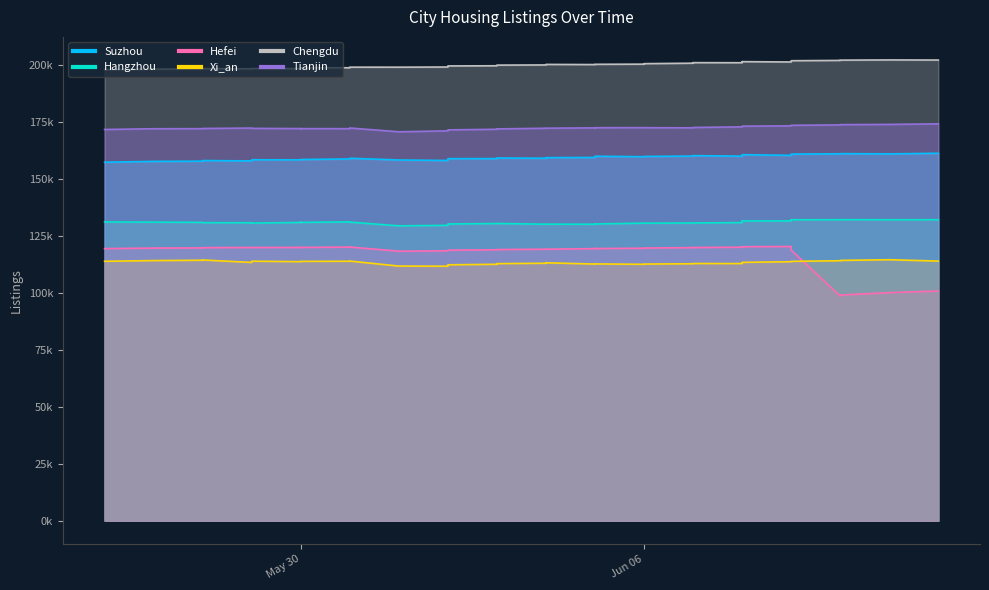

What is the minimum value shown in the chart?

98513